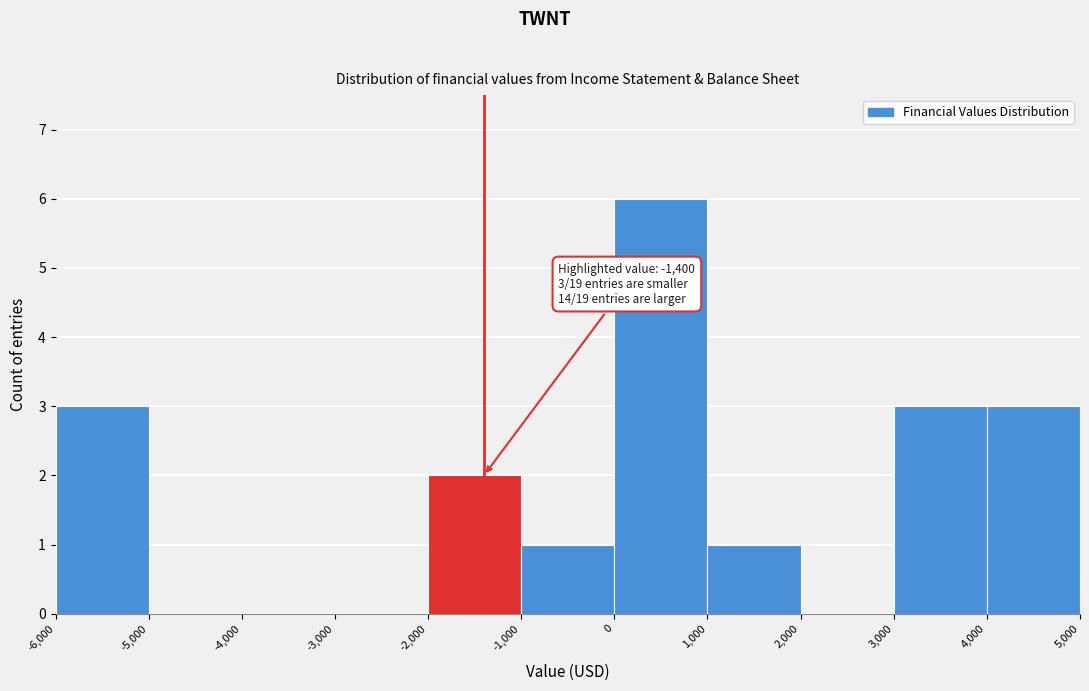

Over which range of the x-axis is the bar tallest?

0 to 1,000